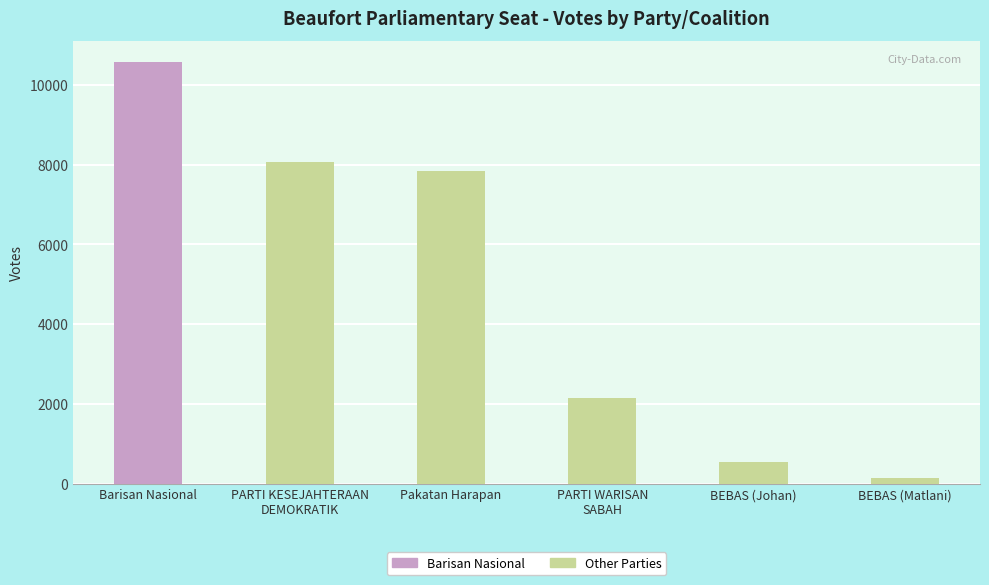

What is the sum of all values?

29298